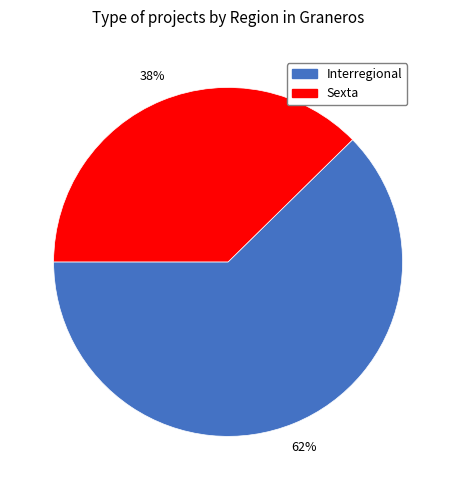

Which slice is the largest?

Interregional